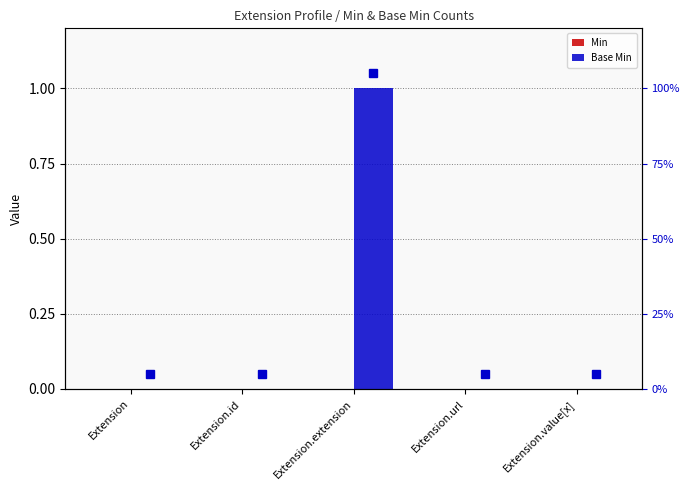

Does the chart contain stacked bars?

No